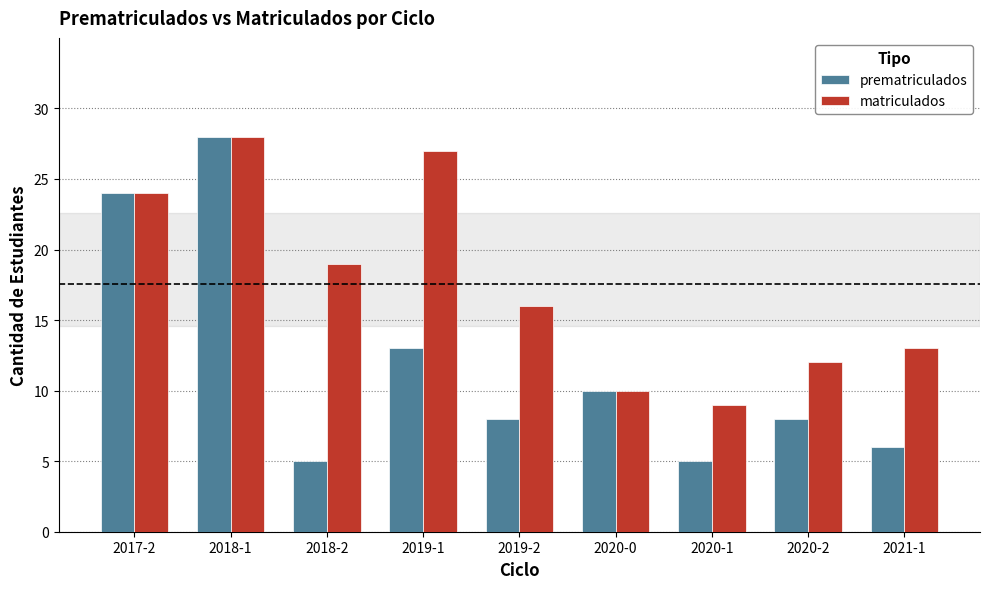

What is the total value across all series at 2020-1?

14